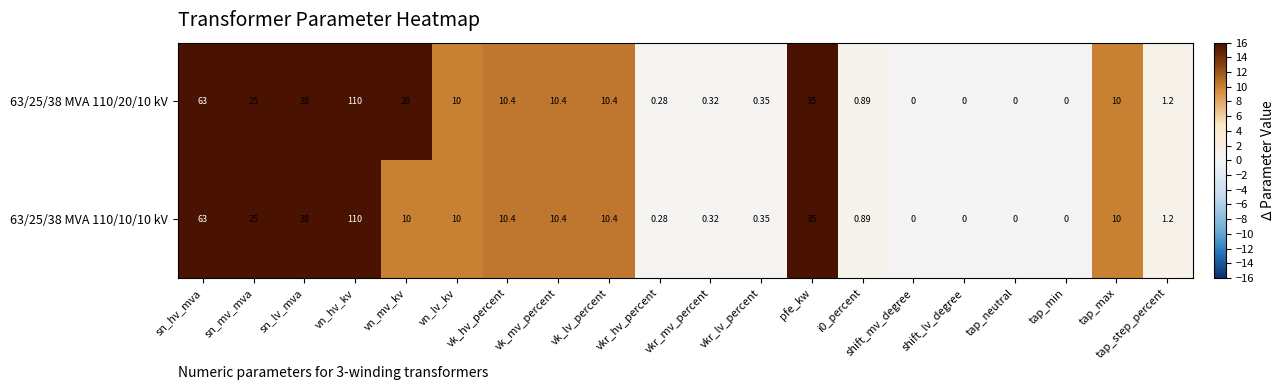

What is the difference between the highest and lowest values at vn_mv_kv?

10.0